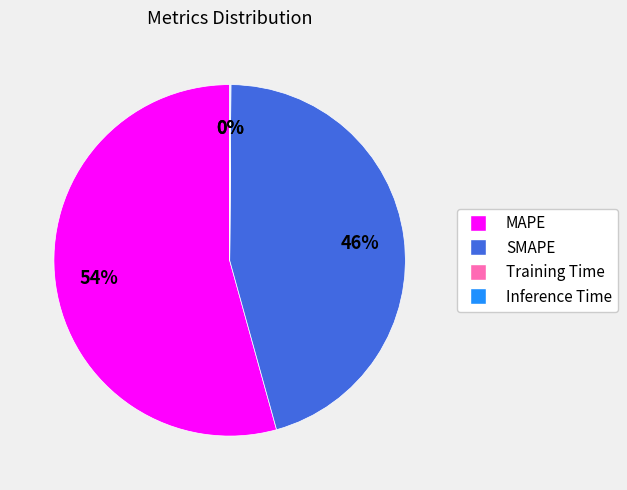

Which category has the biggest portion of the pie?

MAPE